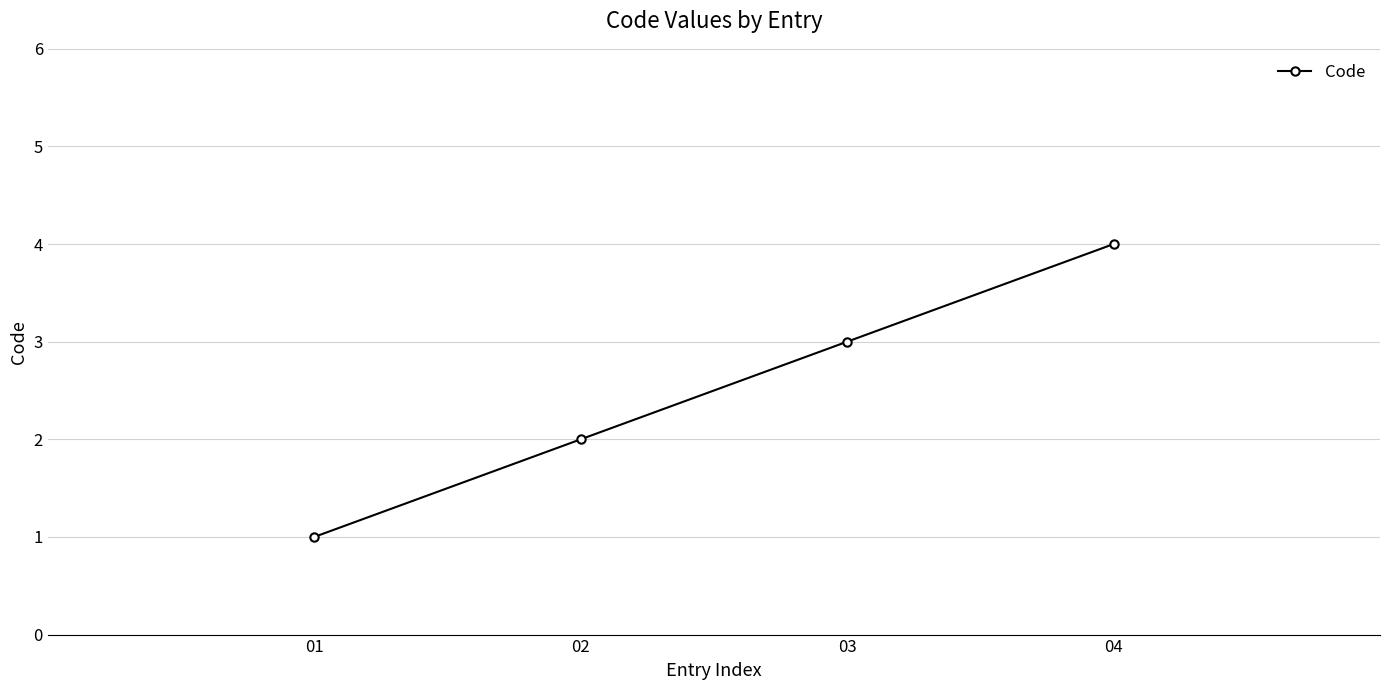

The chart shows a value of 1 at 04. True or false?

False